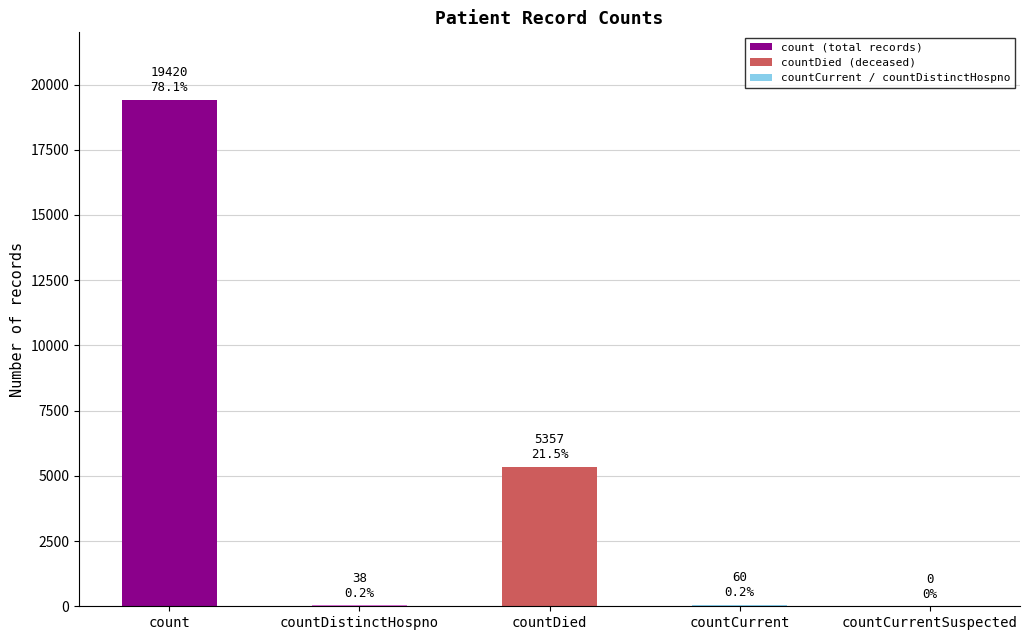

Where is the data nearest to the value 9710?

countDied